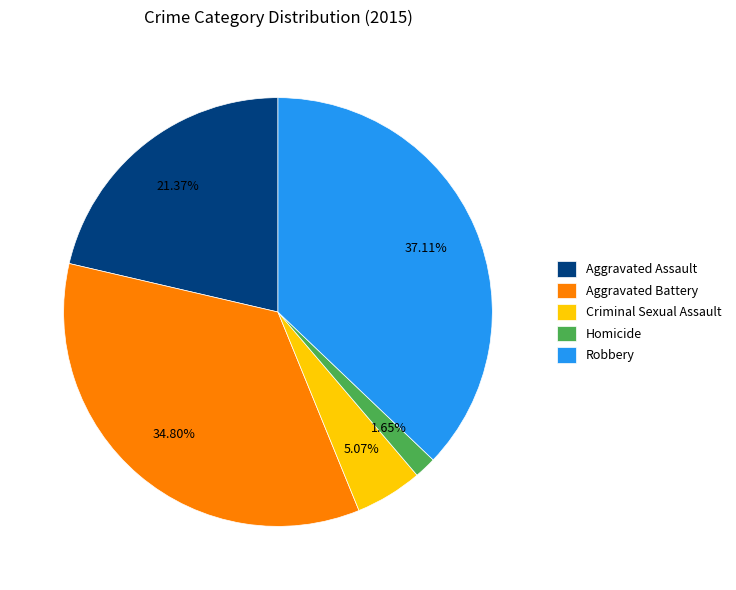

Combined, do Aggravated Battery and Robbery account for over 50%?

Yes